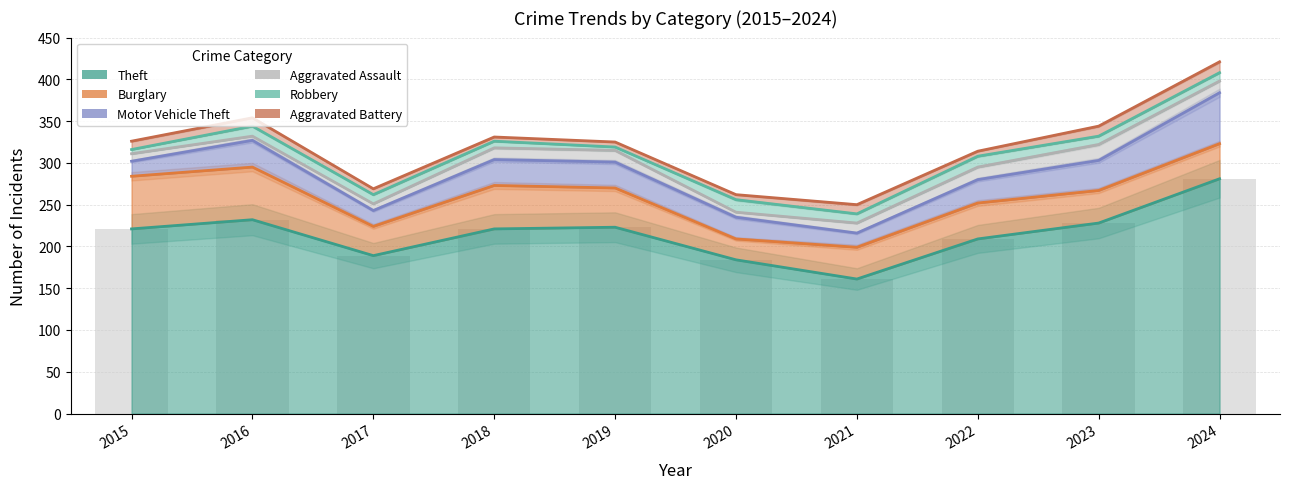

What are all the series names shown in the legend?

Theft, Burglary, Motor Vehicle Theft, Aggravated Assault, Robbery, Aggravated Battery